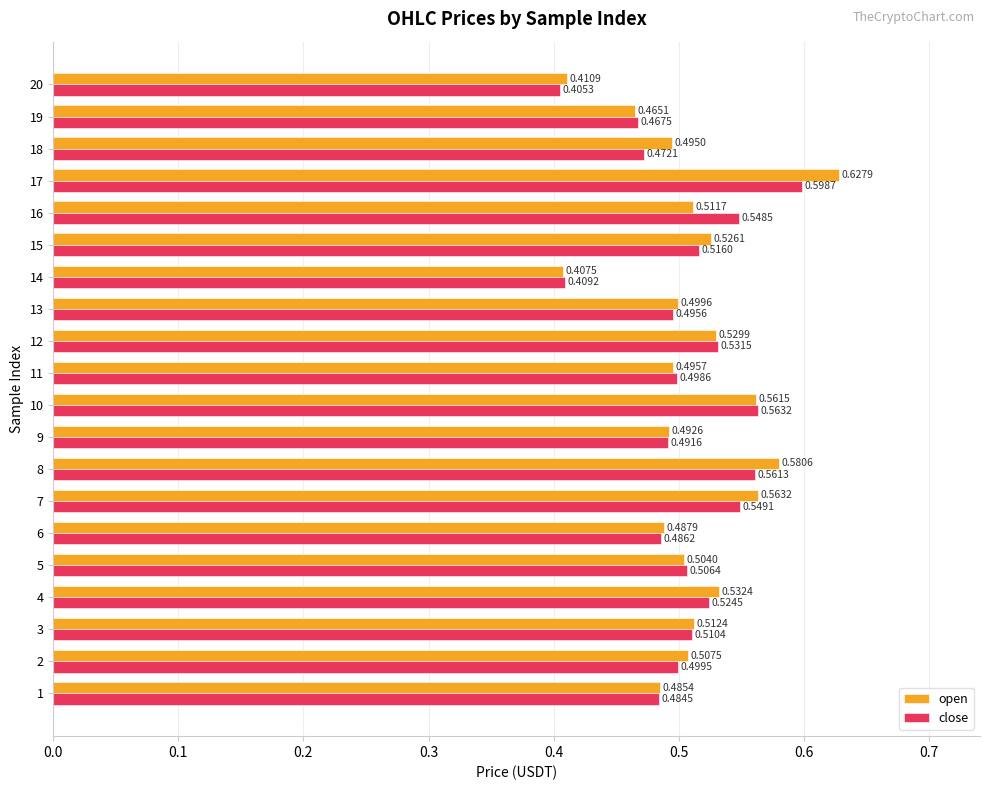

How many open values are between 0 and 1?

20